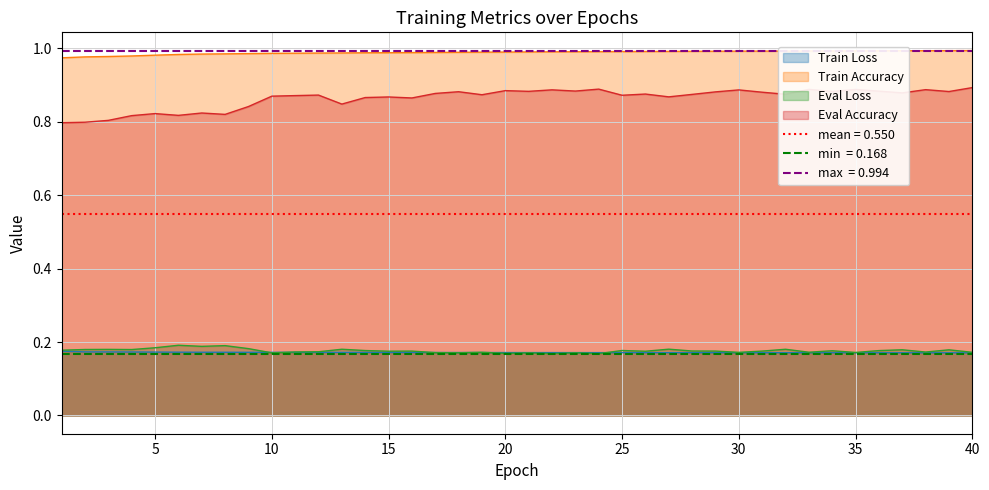

Reading left to right, extract all data points from this chart.

Train Loss: 1=0.2	2=0.2	3=0.2	4=0.2	5=0.2	6=0.2	7=0.2	8=0.2	9=0.2	10=0.2	11=0.2	12=0.2	13=0.2	14=0.2	15=0.2	16=0.2	17=0.2	18=0.2	19=0.2	20=0.2	21=0.2	22=0.2	23=0.2	24=0.2	25=0.2	26=0.2	27=0.2	28=0.2	29=0.2	30=0.2	31=0.2	32=0.2	33=0.2	34=0.2	35=0.2	36=0.2	37=0.2	38=0.2	39=0.2	40=0.2
Train Accuracy: 1=1.0	2=1.0	3=1.0	4=1.0	5=1.0	6=1.0	7=1.0	8=1.0	9=1.0	10=1.0	11=1.0	12=1.0	13=1.0	14=1.0	15=1.0	16=1.0	17=1.0	18=1.0	19=1.0	20=1.0	21=1.0	22=1.0	23=1.0	24=1.0	25=1.0	26=1.0	27=1.0	28=1.0	29=1.0	30=1.0	31=1.0	32=1.0	33=1.0	34=1.0	35=1.0	36=1.0	37=1.0	38=1.0	39=1.0	40=1.0
Eval Loss: 1=0.2	2=0.2	3=0.2	4=0.2	5=0.2	6=0.2	7=0.2	8=0.2	9=0.2	10=0.2	11=0.2	12=0.2	13=0.2	14=0.2	15=0.2	16=0.2	17=0.2	18=0.2	19=0.2	20=0.2	21=0.2	22=0.2	23=0.2	24=0.2	25=0.2	26=0.2	27=0.2	28=0.2	29=0.2	30=0.2	31=0.2	32=0.2	33=0.2	34=0.2	35=0.2	36=0.2	37=0.2	38=0.2	39=0.2	40=0.2
Eval Accuracy: 1=0.8	2=0.8	3=0.8	4=0.8	5=0.8	6=0.8	7=0.8	8=0.8	9=0.8	10=0.9	11=0.9	12=0.9	13=0.8	14=0.9	15=0.9	16=0.9	17=0.9	18=0.9	19=0.9	20=0.9	21=0.9	22=0.9	23=0.9	24=0.9	25=0.9	26=0.9	27=0.9	28=0.9	29=0.9	30=0.9	31=0.9	32=0.9	33=0.9	34=0.9	35=0.9	36=0.9	37=0.9	38=0.9	39=0.9	40=0.9